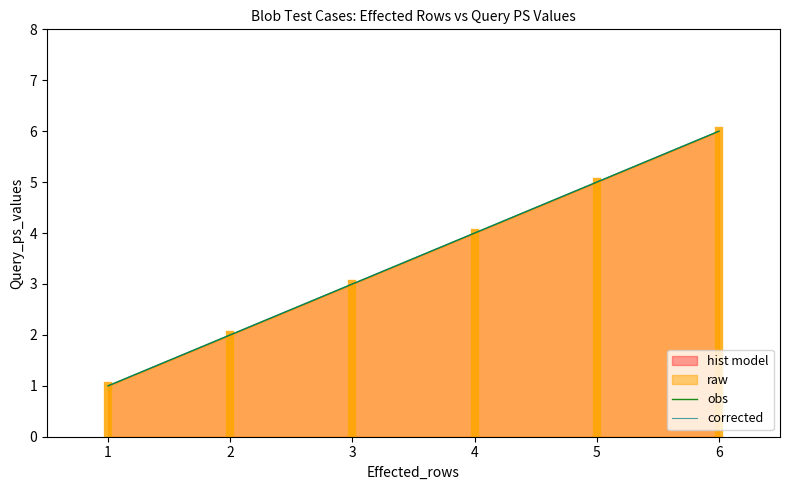

What is the difference between the corrected values at 2 and 4?

2